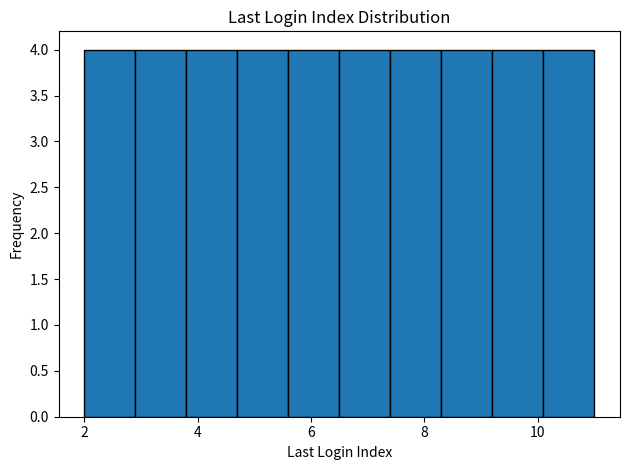

Reading left to right, transcribe this chart: for each bar, give the range it covers on the x-axis and its height. Neither the bar edges nor the heights are printed on the chart, so give them approximately, as read against the axes.

2.0 to 2.9: 4
2.9 to 3.8: 4
3.8 to 4.7: 4
4.7 to 5.6: 4
5.6 to 6.5: 4
6.5 to 7.4: 4
7.4 to 8.3: 4
8.3 to 9.2: 4
9.2 to 10.1: 4
10.1 to 11.0: 4